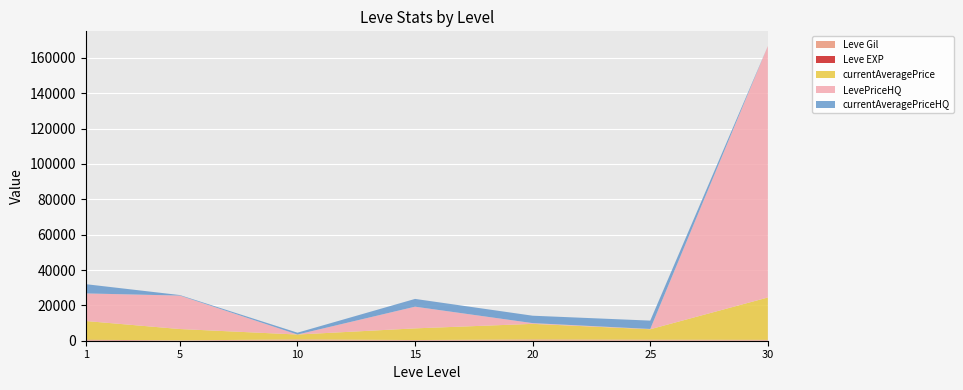

At which category is the sum across all series the highest?

30